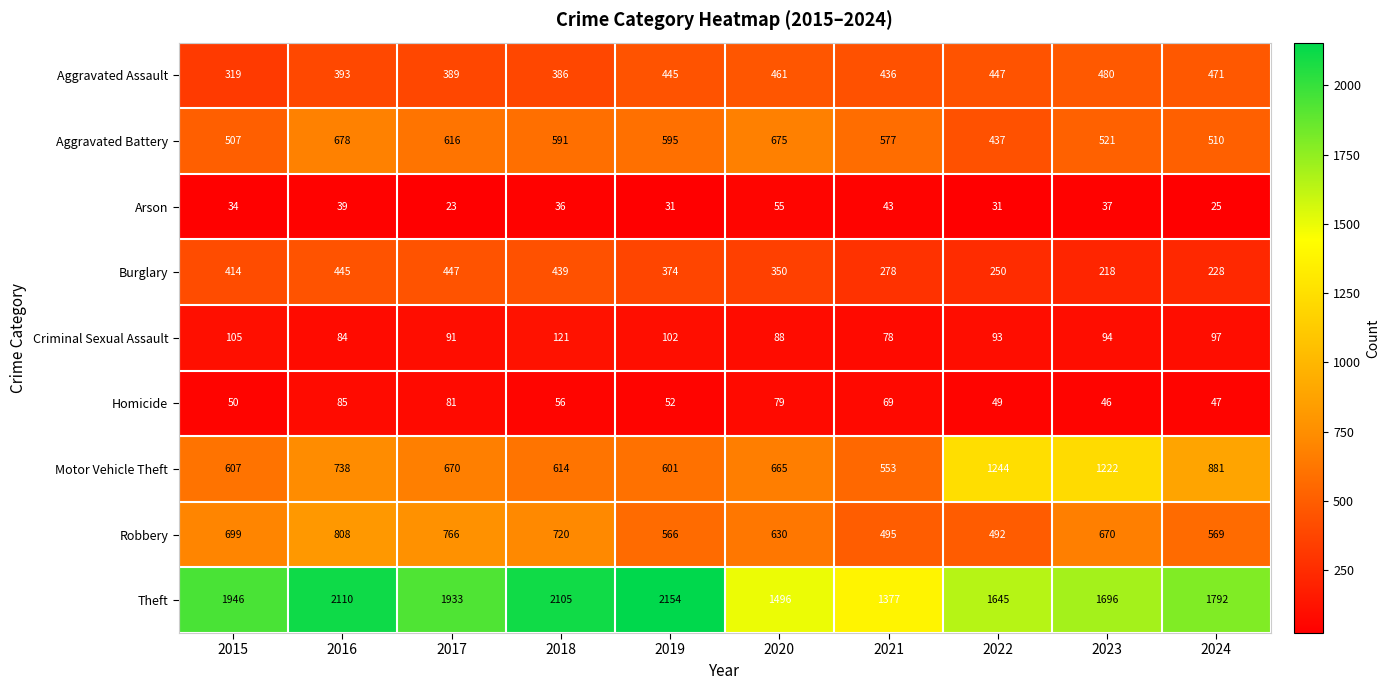

What is the total value across all series at 2019?

4920